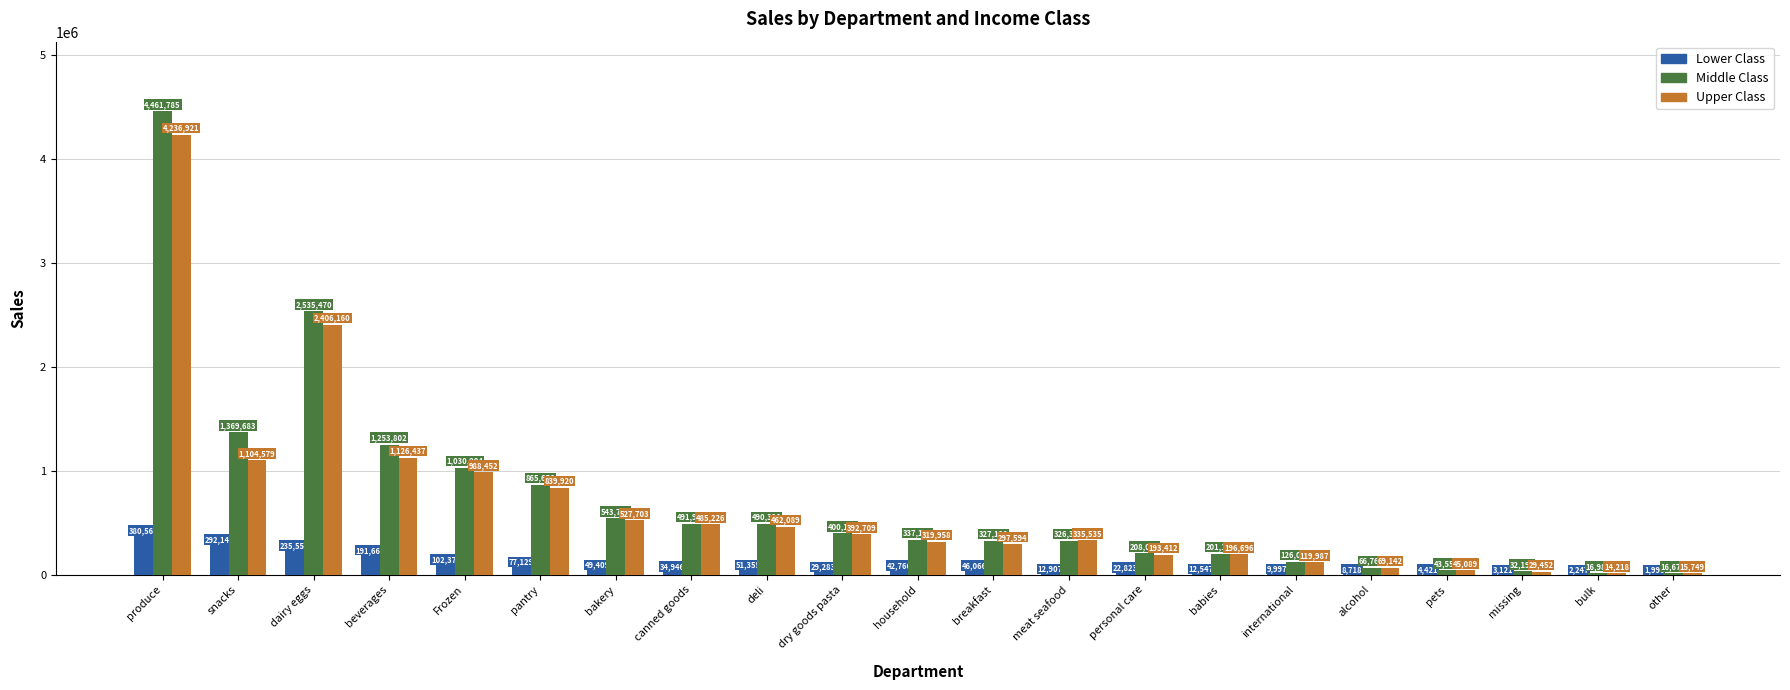

Where is Upper Class nearest to the value 2125569?

dairy eggs